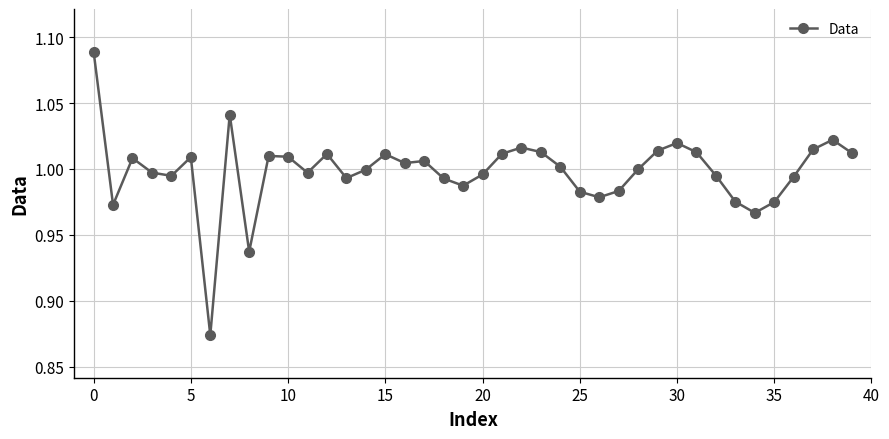

Is this an area chart (filled region under the line)?

No